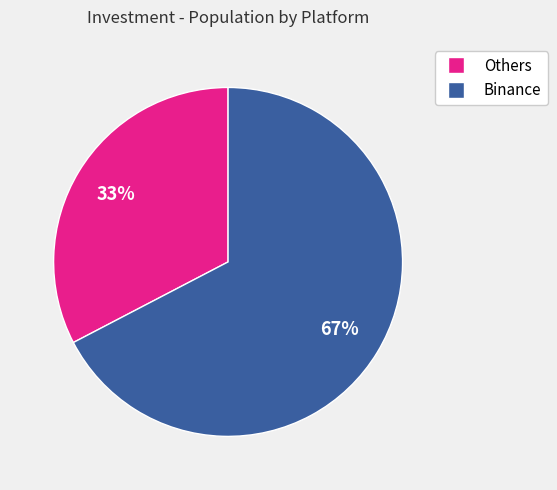

To the nearest percent, what is the average slice percentage?

50%